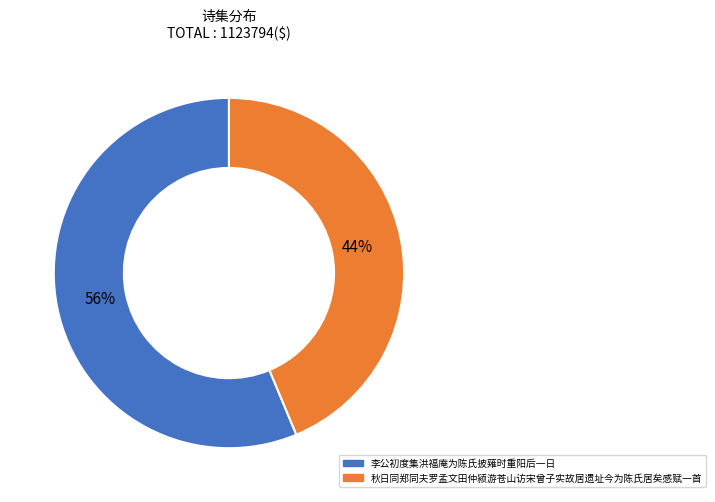

Which slice represents more than half of the pie?

李公初度集洪福庵为陈氏披薙时重阳后一日